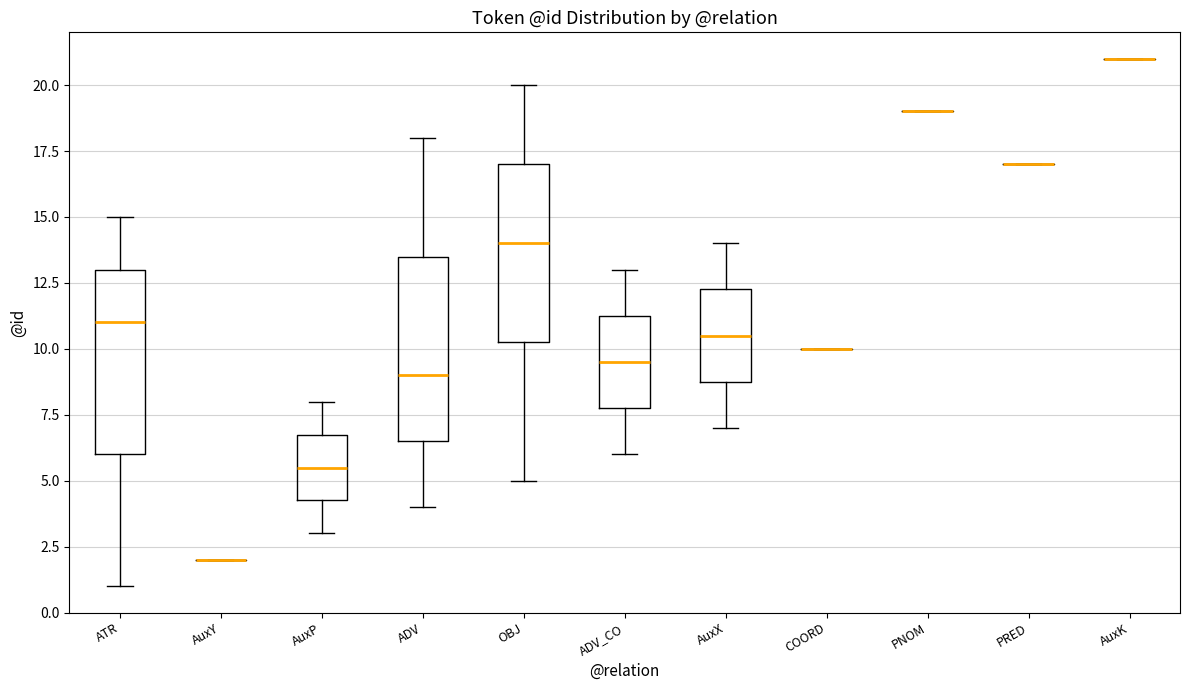

Reading left to right, read every box against the y-axis: the position of its median line, the range the box covers, and the ends of its whiskers. The values are not printed on the chart, so give them approximately, as read against the axis.

ATR: median 11.0, box 6.0 to 13.0, whiskers 1.0 to 15.0
AuxY: box collapsed to a line at 2.0, whiskers 2.0 to 2.0
AuxP: median 5.5, box 4.5 to 7.0, whiskers 3.0 to 8.0
ADV: median 9.0, box 6.5 to 13.5, whiskers 4.0 to 18.0
OBJ: median 14.0, box 10.5 to 17.0, whiskers 5.0 to 20.0
ADV_CO: median 9.5, box 8.0 to 11.5, whiskers 6.0 to 13.0
AuxX: median 10.5, box 9.0 to 12.5, whiskers 7.0 to 14.0
COORD: box collapsed to a line at 10.0, whiskers 10.0 to 10.0
PNOM: box collapsed to a line at 19.0, whiskers 19.0 to 19.0
PRED: box collapsed to a line at 17.0, whiskers 17.0 to 17.0
AuxK: box collapsed to a line at 21.0, whiskers 21.0 to 21.0